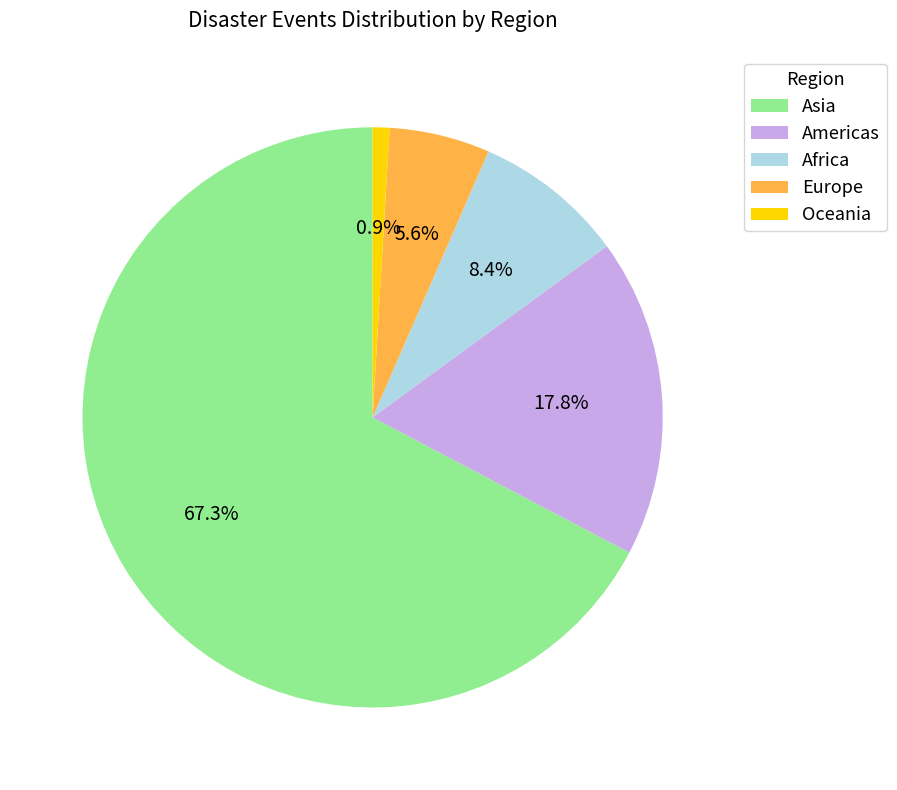

What percentage is NOT represented by Asia?

32.7%